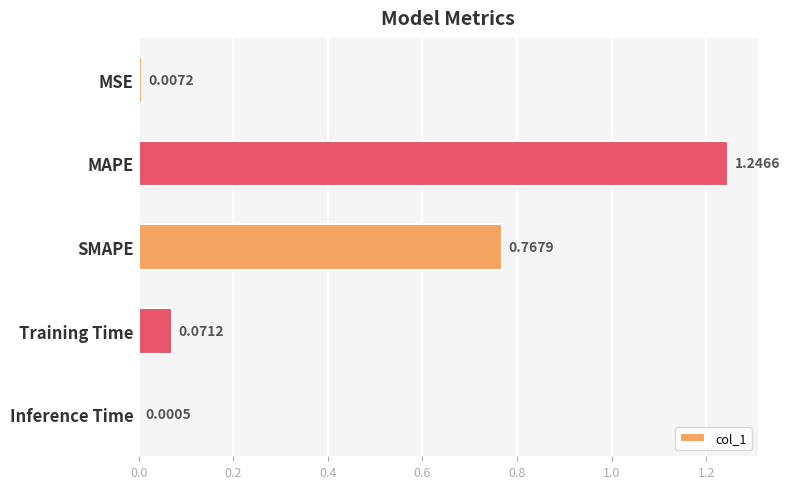

What is the change in value from MAPE to Training Time?

-1.2